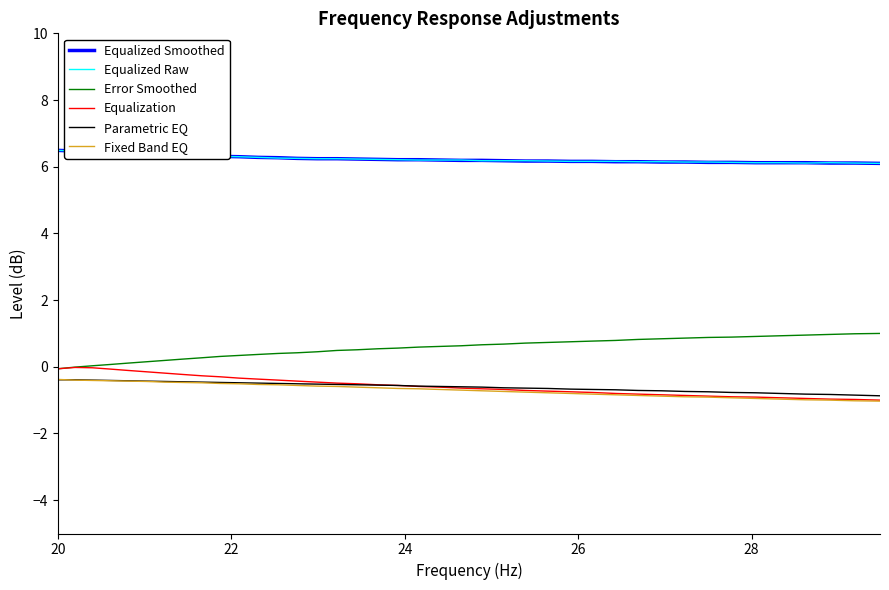

True or false: Fixed Band EQ and Equalized Smoothed intersect in this chart.

False